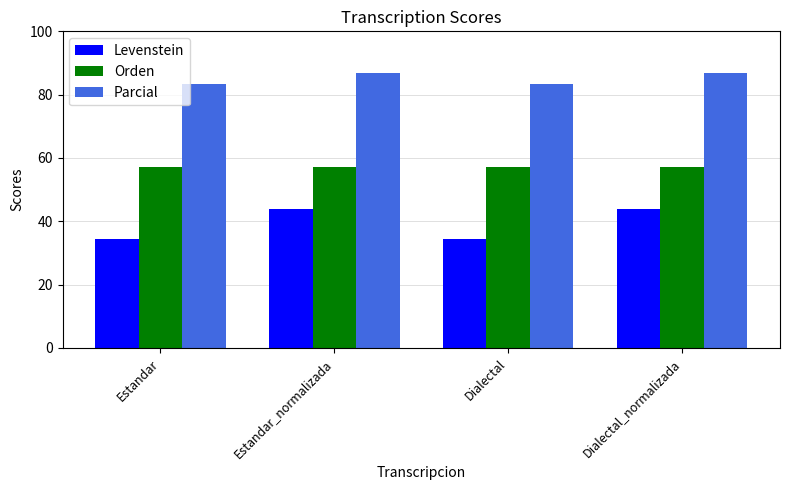

What is the difference between the second highest and minimum values in the Parcial series?

3.6